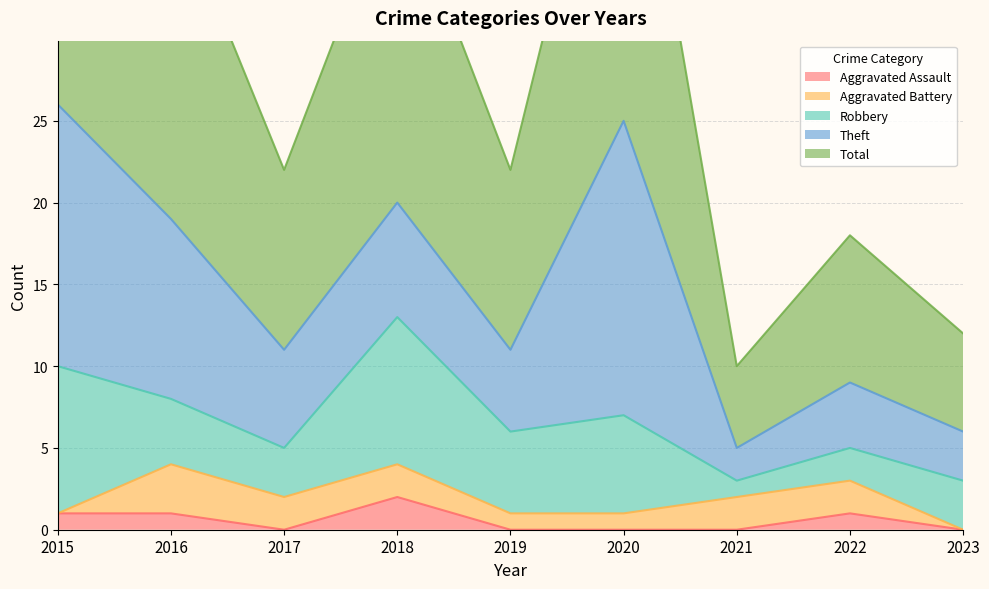

Rank the categories by Theft value from highest to lowest.

2020, 2015, 2016, 2018, 2017, 2019, 2022, 2023, 2021